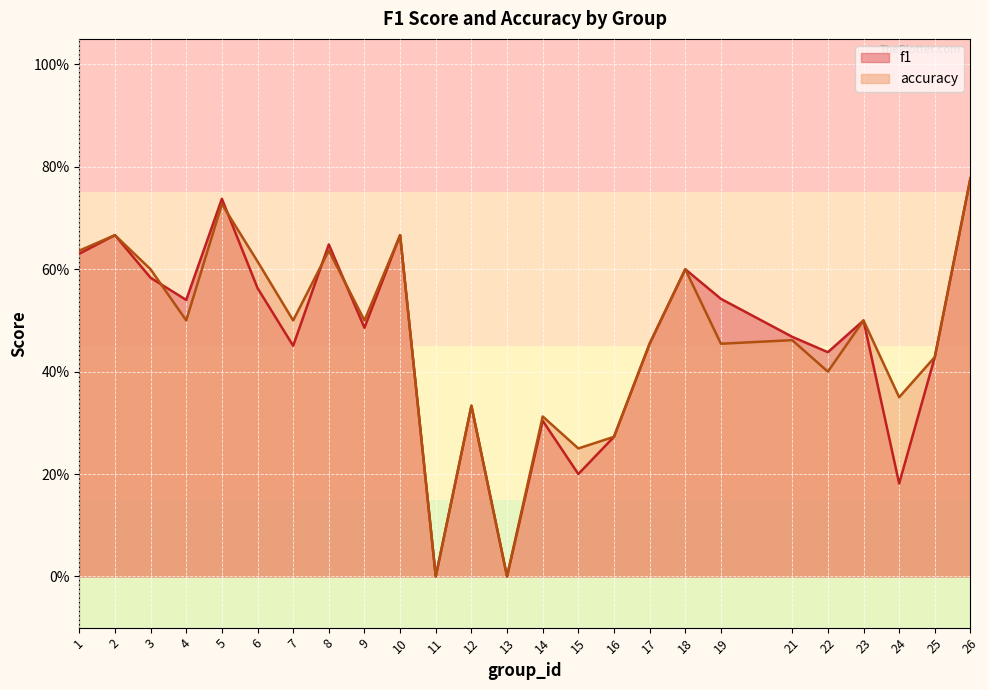

True or false: accuracy and f1 cross at least once.

True